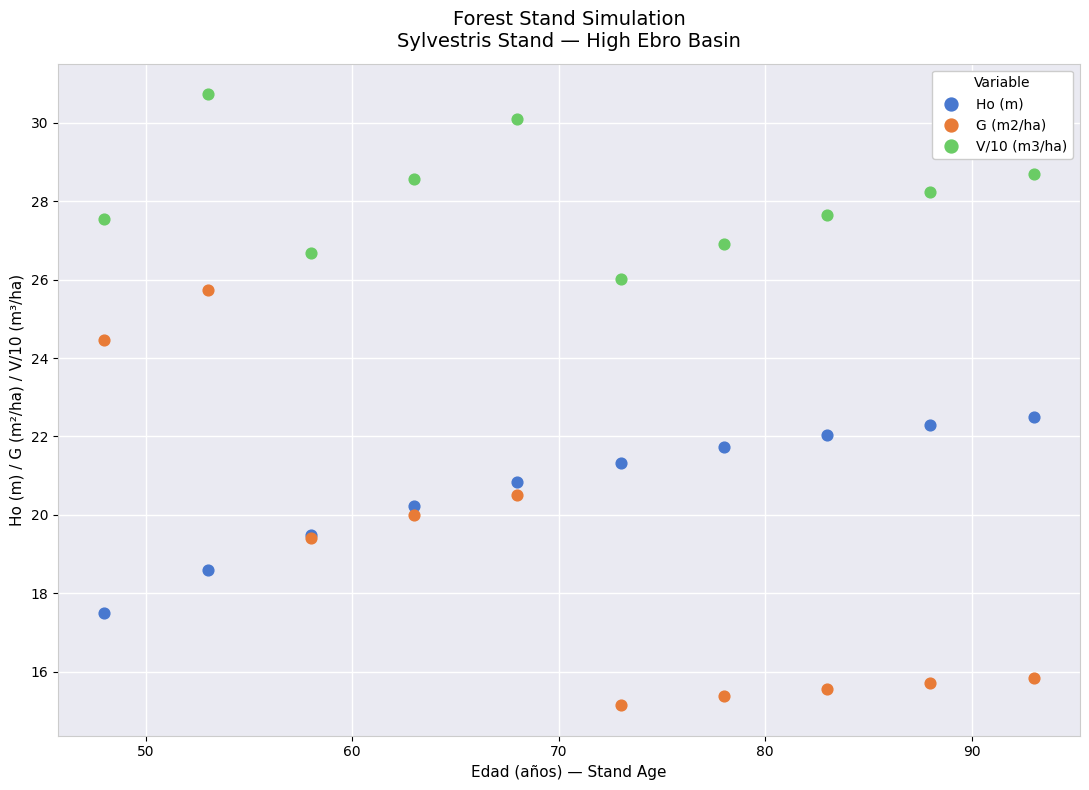

Which series contains the highest Y value?

V/10 (m3/ha)